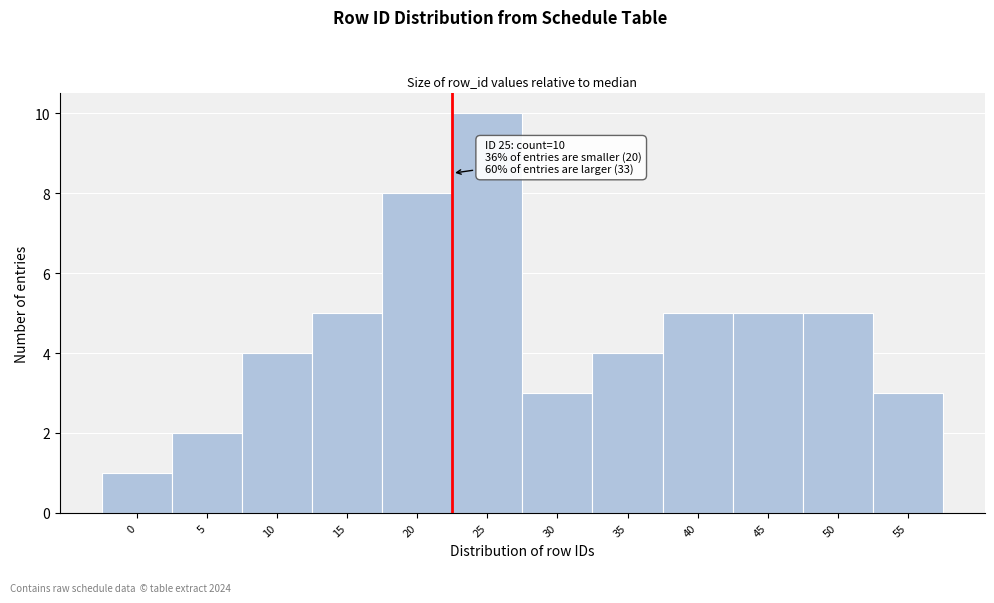

Reading right to left, transcribe all the data shown in this chart.

3	5	5	5	4	3	10	8	5	4	2	1